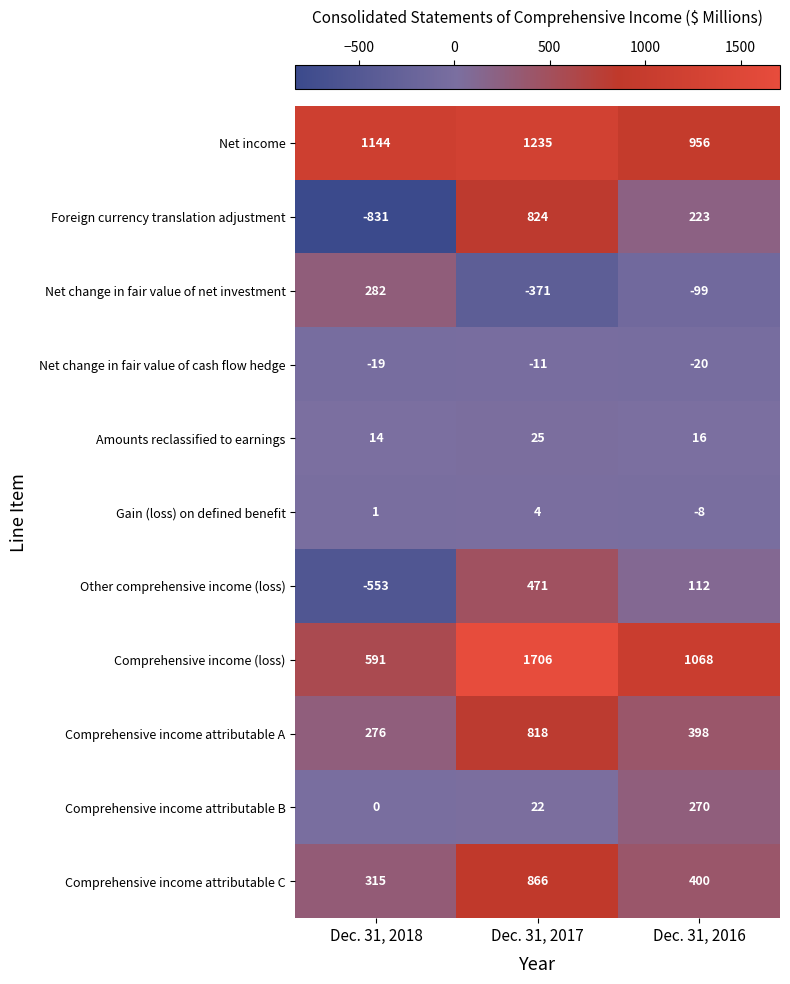

Count the Foreign currency translation adjustment values in the range -831 to 824.

3